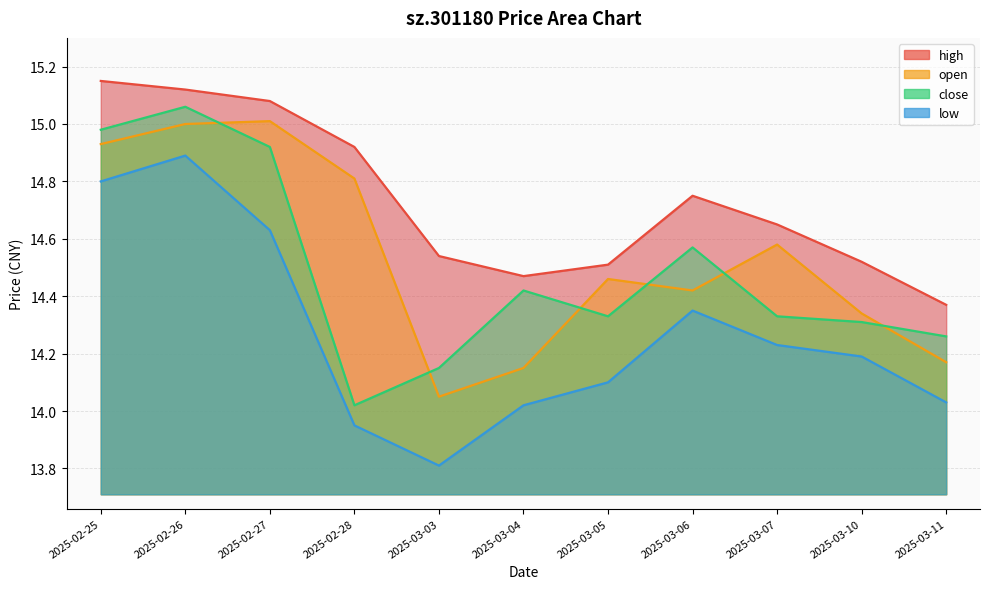

How many lines are shown in the chart?

4